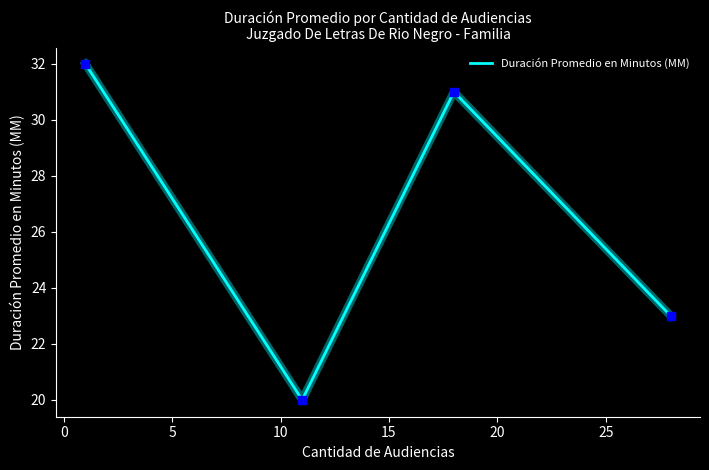

Approximately how many times larger is the value at 11 compared to 1?

0.6